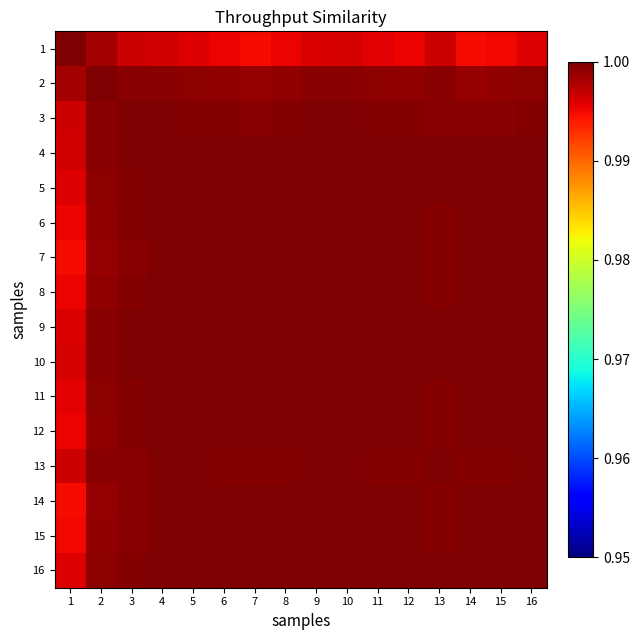

Between 11 and 16, which is larger?

16